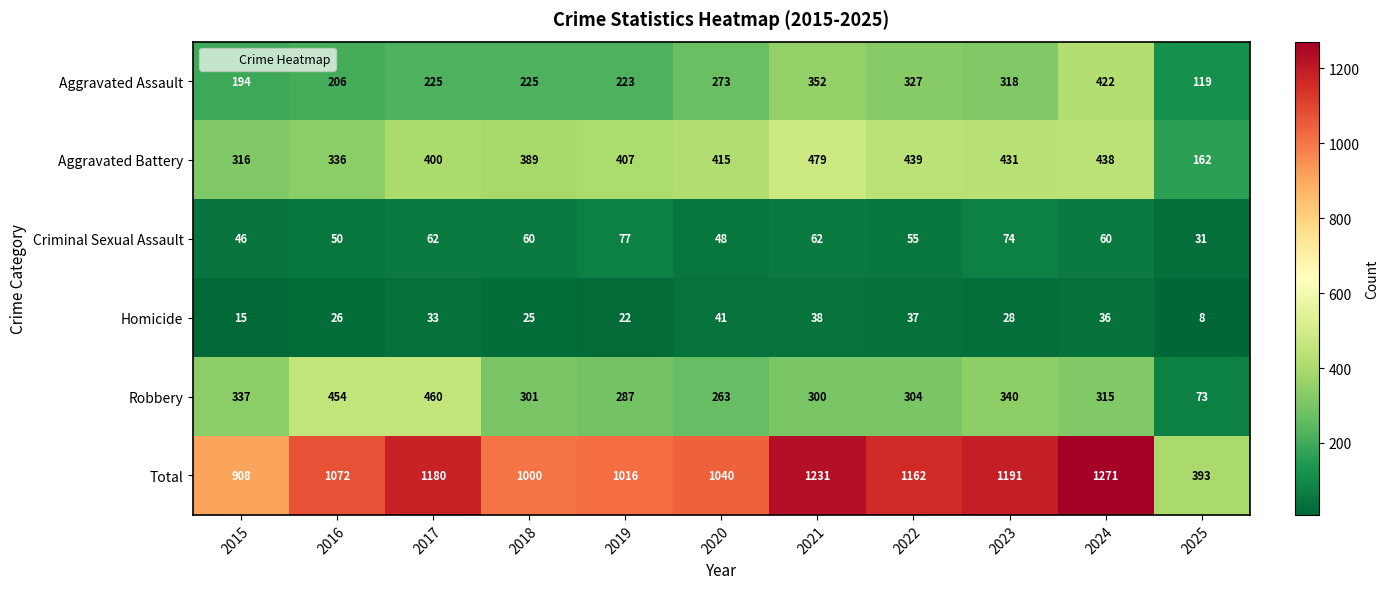

How many distinct data groups are displayed?

6